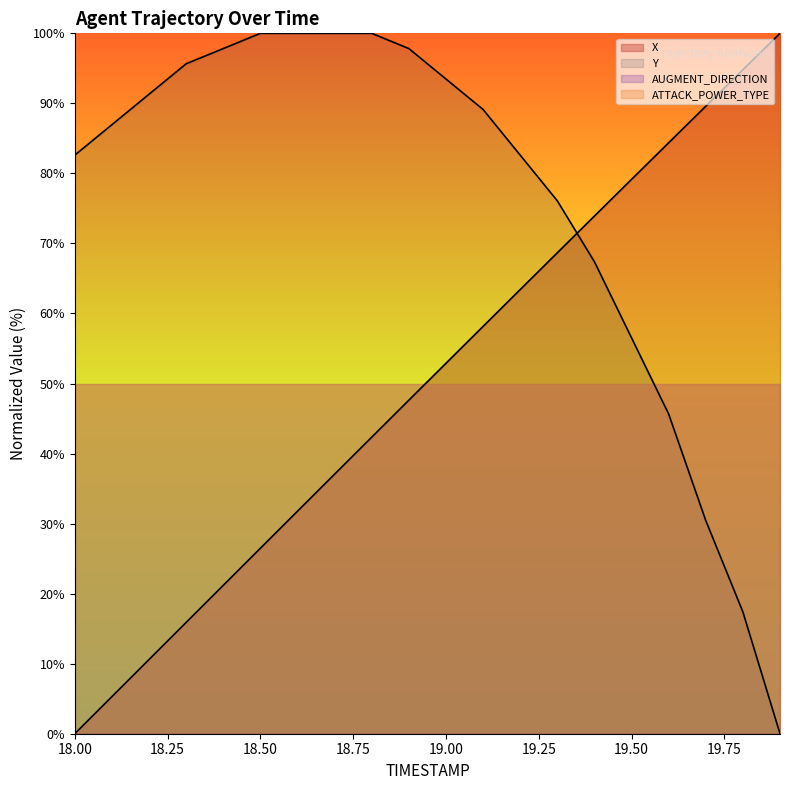

Rank the series by their average value, from highest to lowest.

Y, X